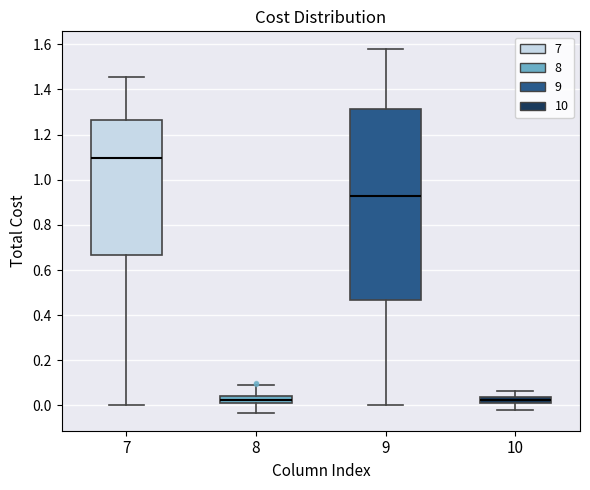

Where is the upper edge of the box at x = 8 on the y-axis? The values are not printed on the chart, so give them approximately, as read against the axis.

0.04